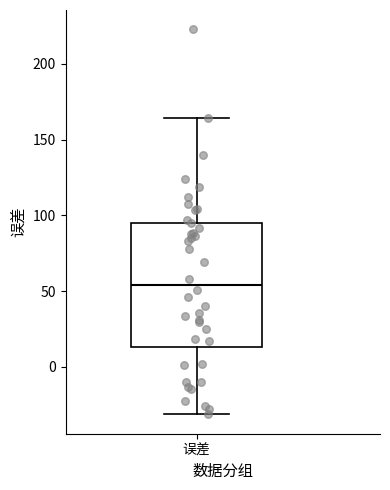

Where does the lower whisker of the box for 误差 end on the y-axis? The values are not printed on the chart, so give them approximately, as read against the axis.

-30